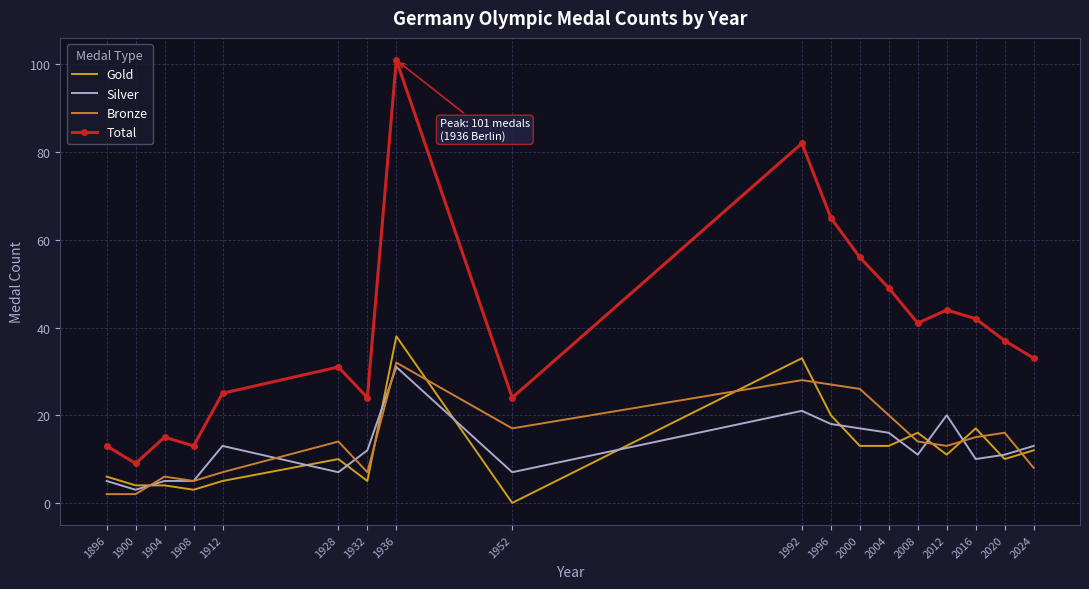

True or false: Bronze and Total intersect in this chart.

False